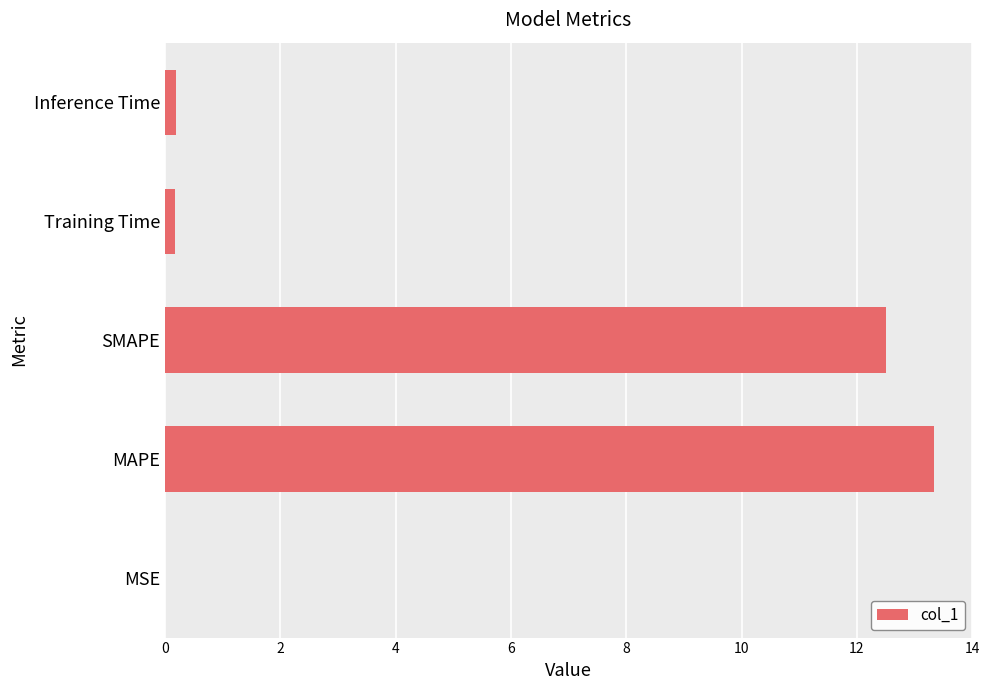

True or false: the data shows 17.9 at MAPE.

False